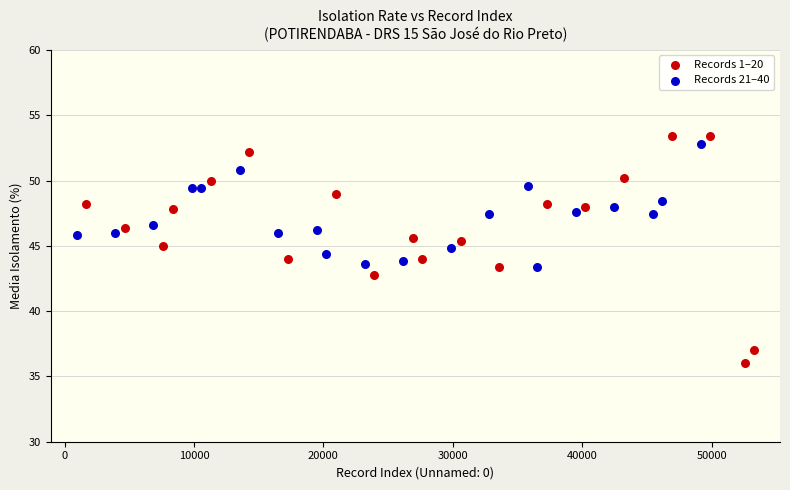

Which series contains the highest Y value?

Records 1–20